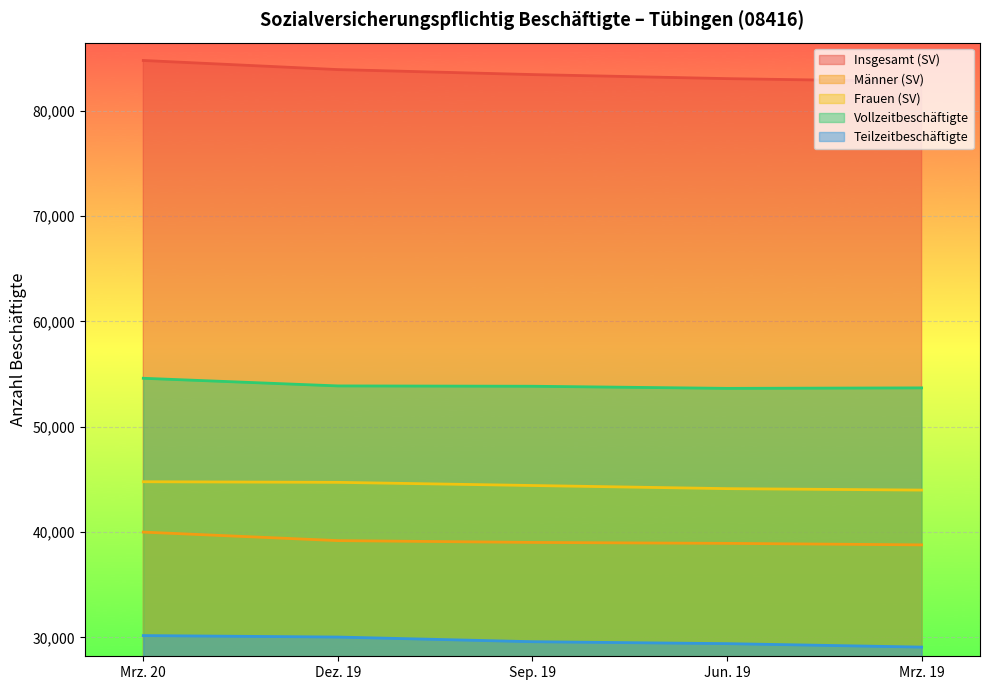

Does the chart display data point markers on the line(s)?

No